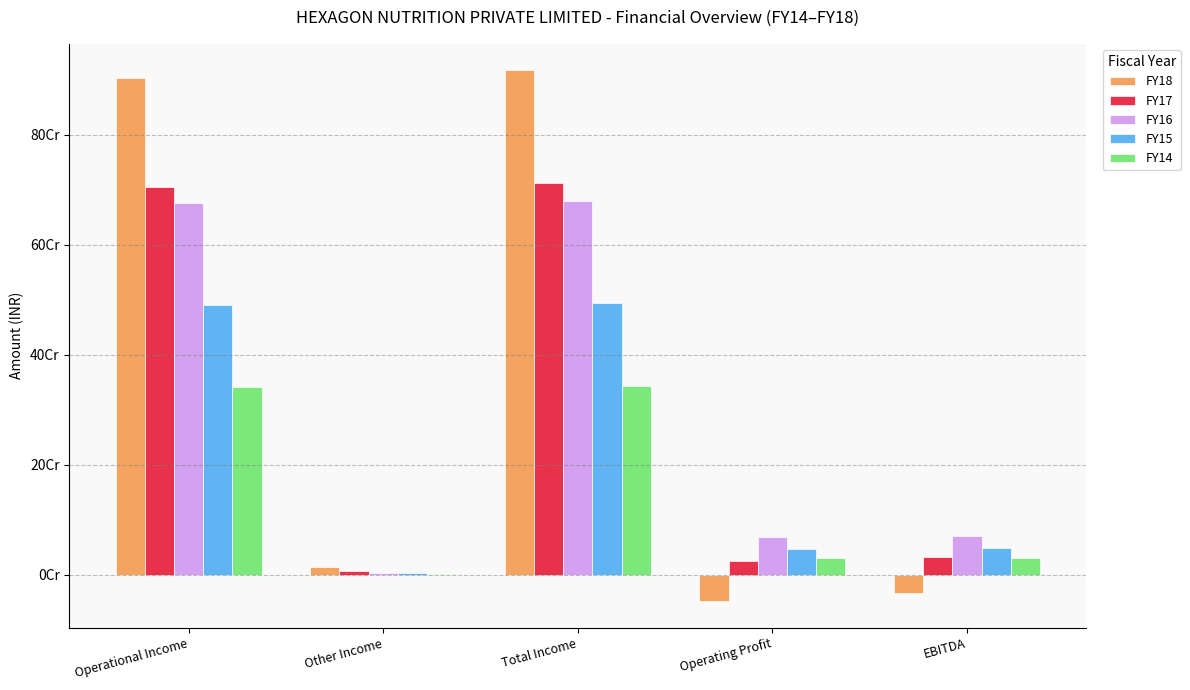

What is the average value of the FY15 series?

216566686